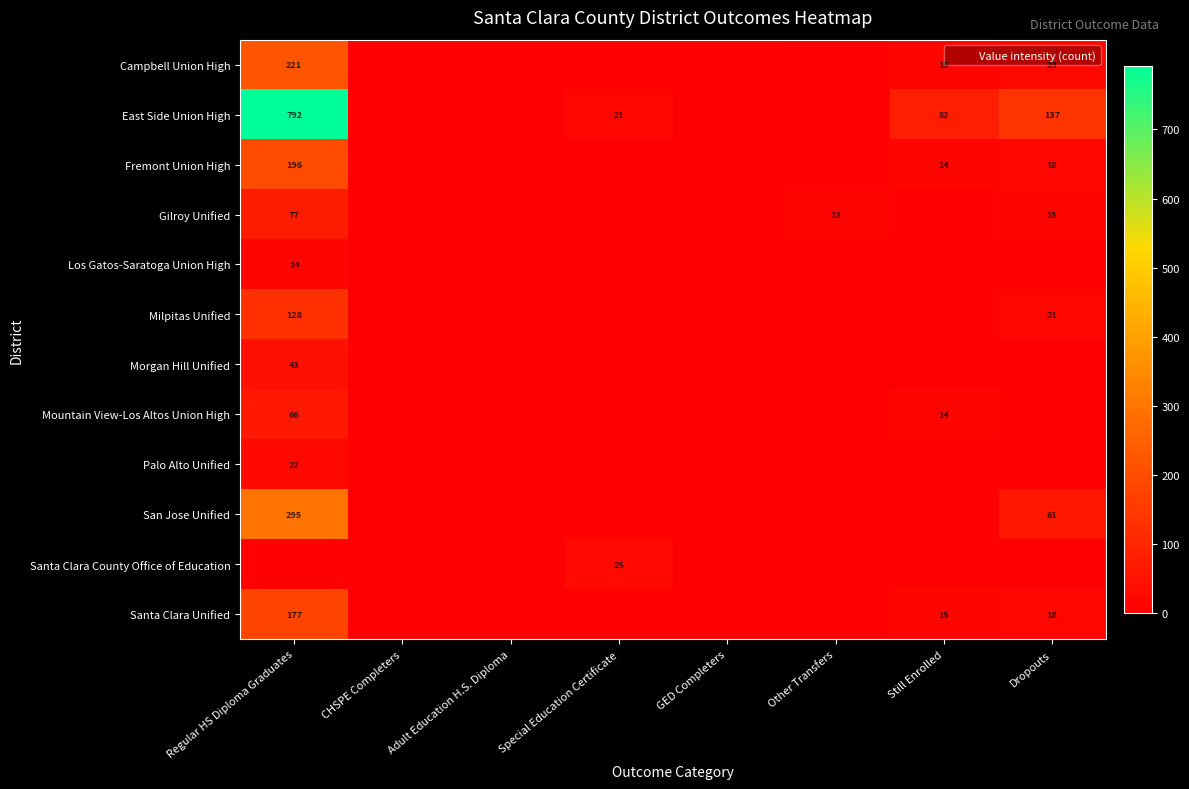

What is the approximate value of Los Gatos-Saratoga Union High at Regular HS Diploma Graduates?

14